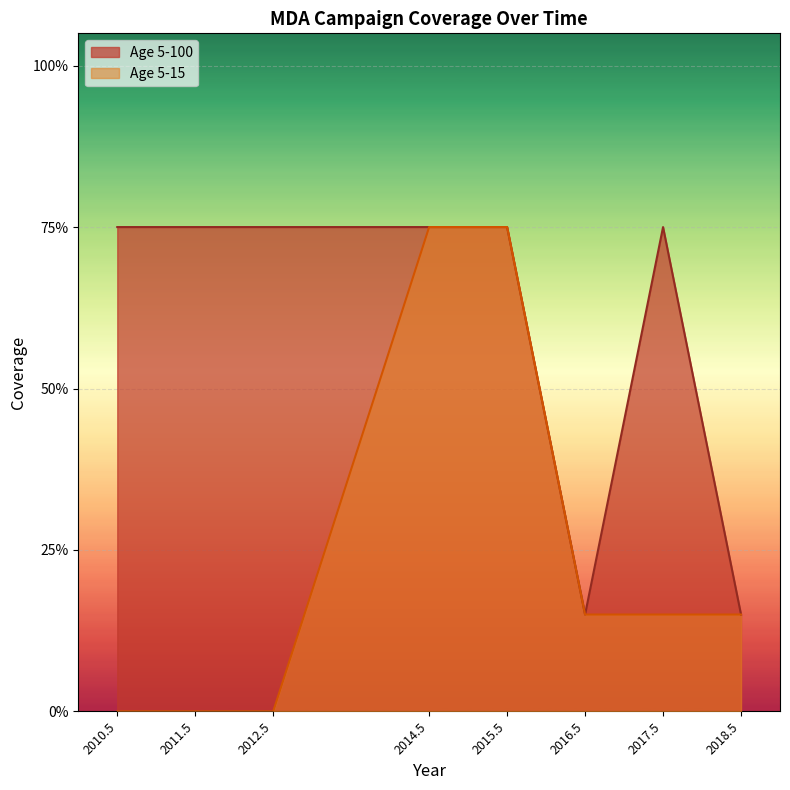

Is it true that Age 5-15 equals 0.1 at 2016.5?

True